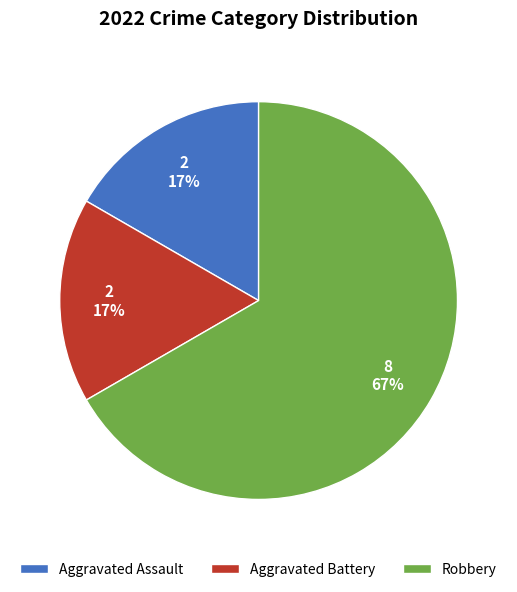

Between Robbery and Aggravated Assault, which is larger?

Robbery